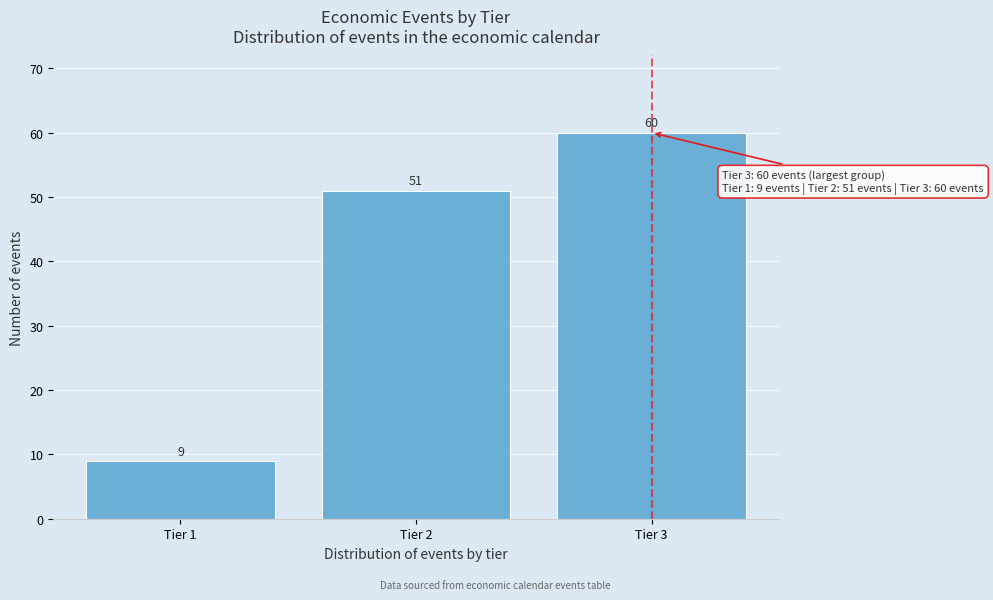

Reading left to right, what are all the values shown in this chart?

Tier 1=9	Tier 2=51	Tier 3=60